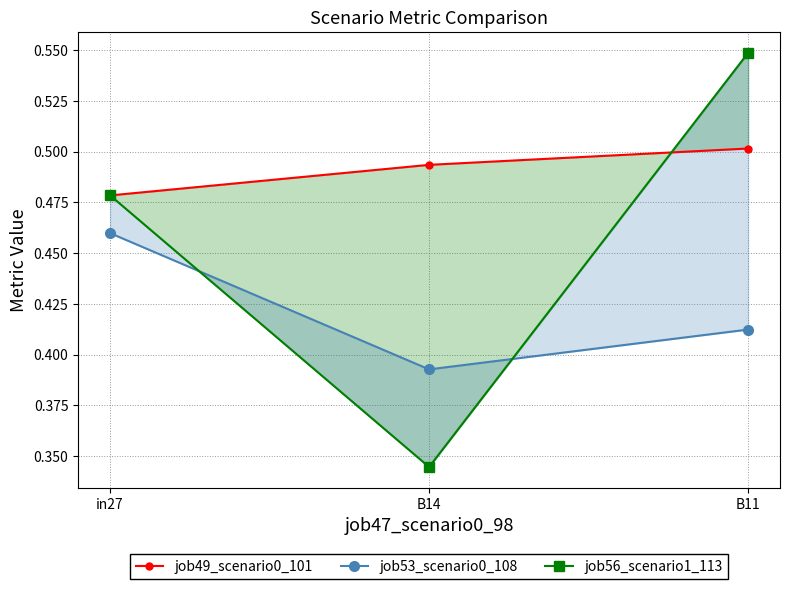

Does the chart have visible grid lines?

Yes